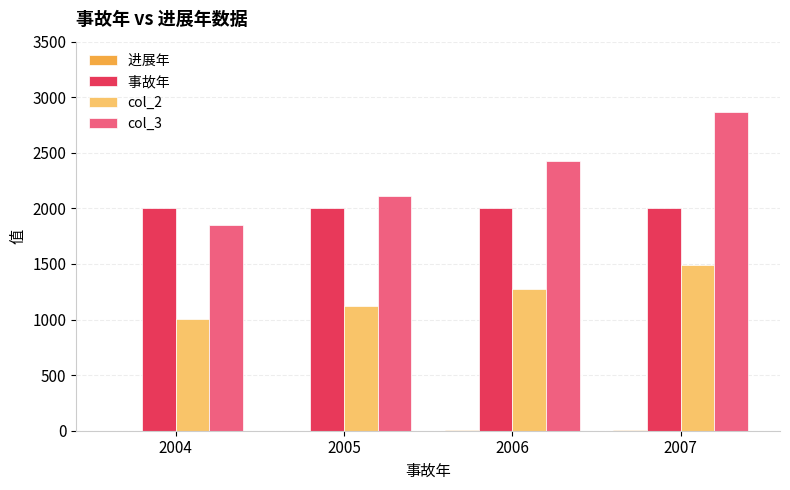

Which label corresponds to the largest value in the chart?

2007